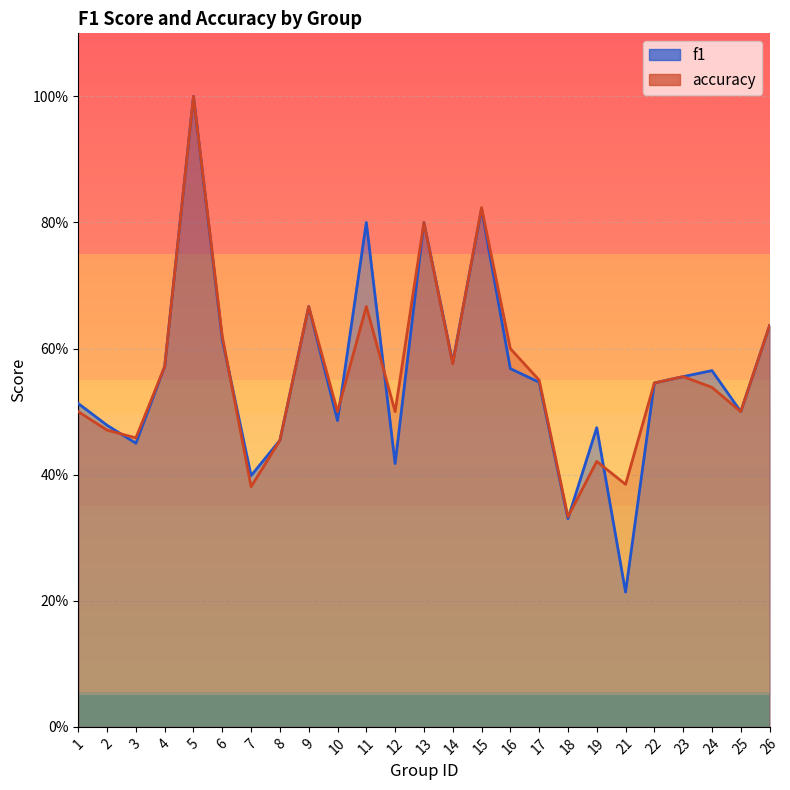

In accuracy, how many points are higher than both neighbors (excluding endpoints)?

7